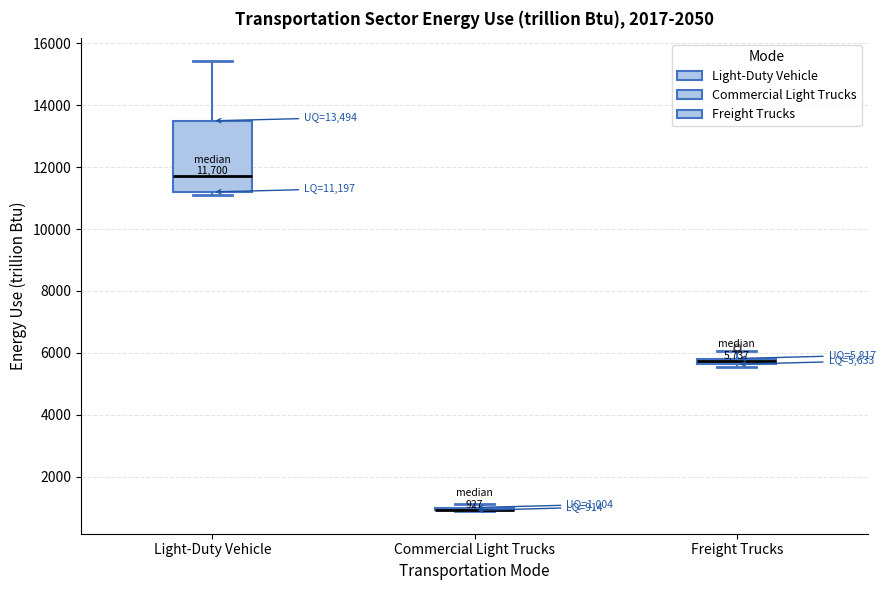

Which box is the tallest, from its lower edge to its upper edge?

Light-Duty Vehicle